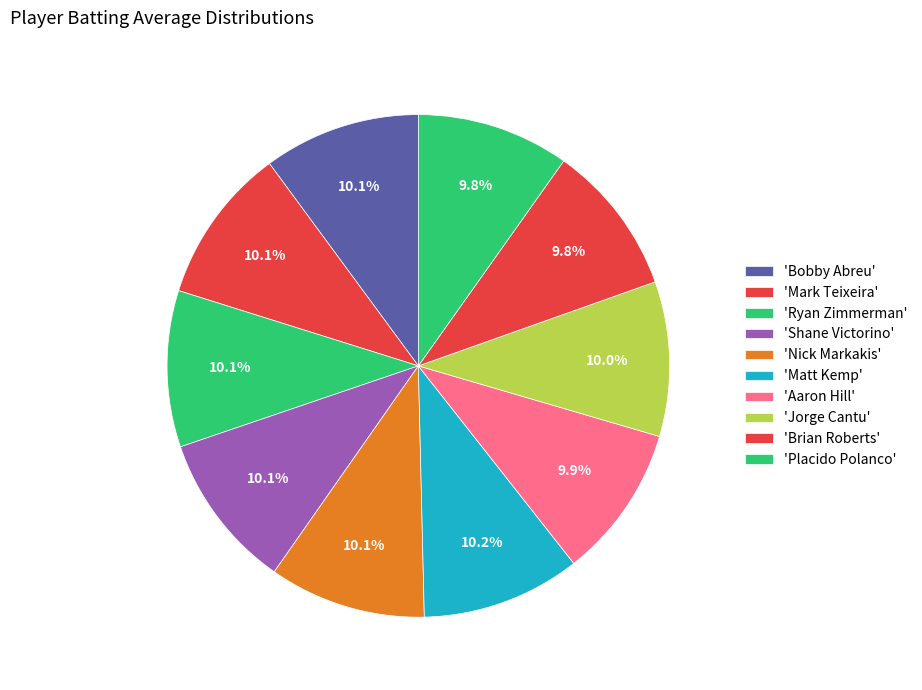

How many slices are in this pie chart?

10